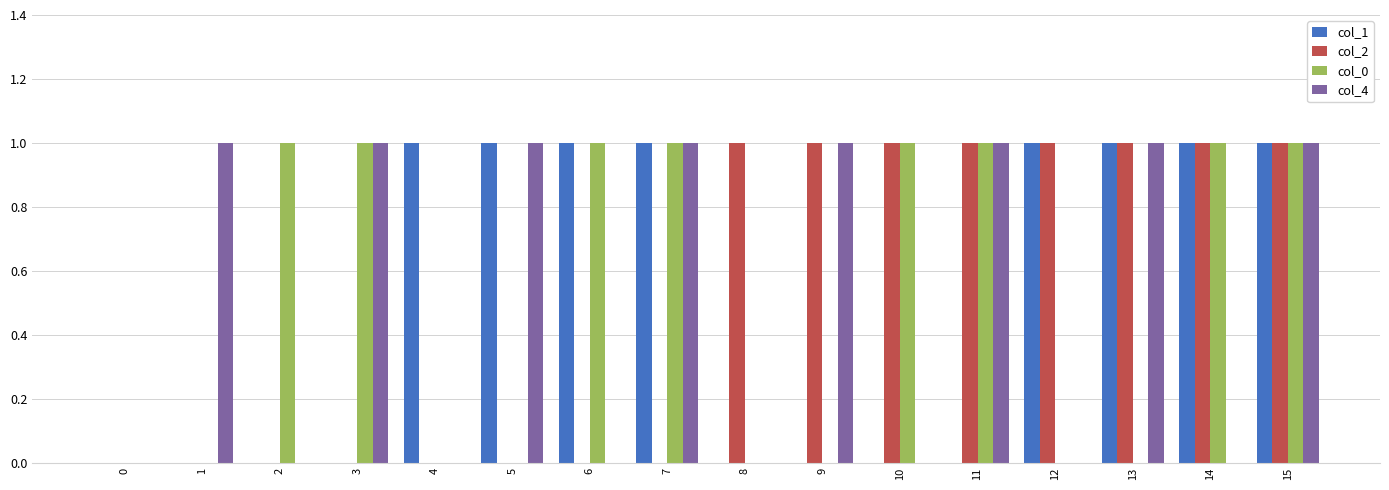

How many categories are shown in the chart?

16